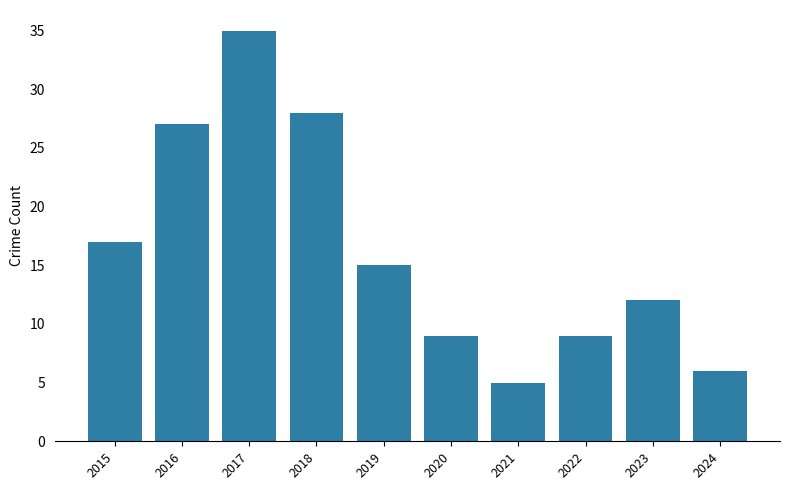

Count the number of categories in the chart.

10